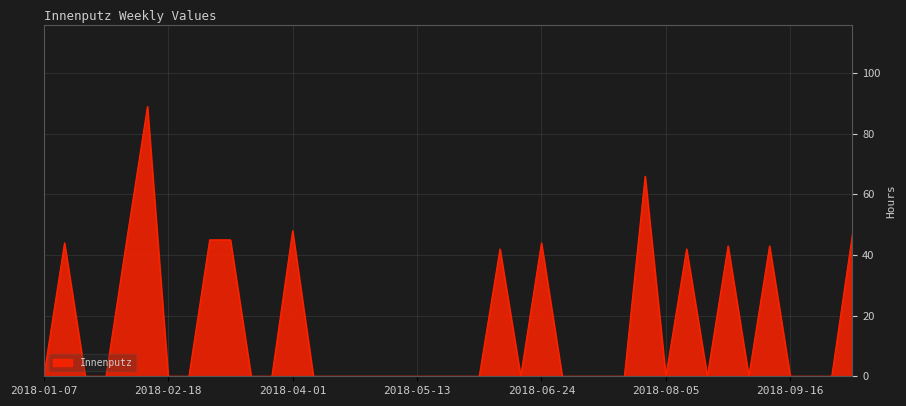

What is the maximum value shown in the chart?

89